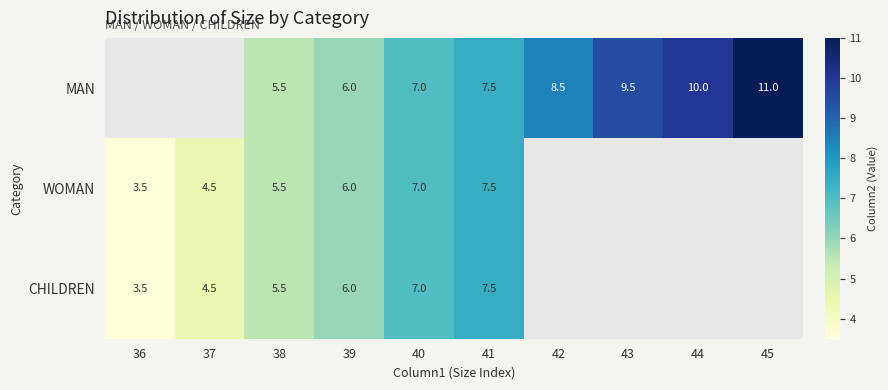

True or false: CHILDREN has a value of 3.2 at 40.

False